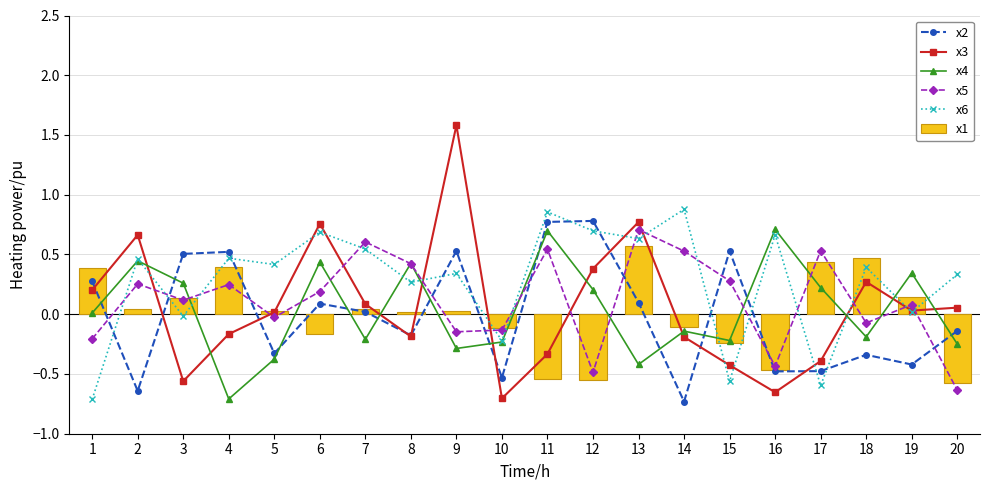

Which has a higher value, 11 or 5?

11